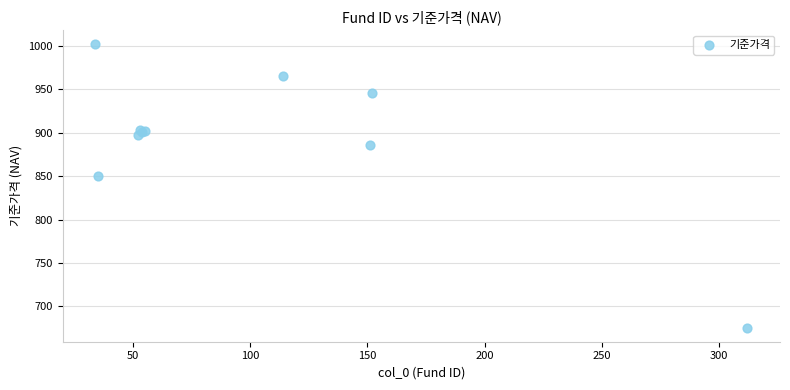

What Y value in the scatter plot is closest to 838?

850.7